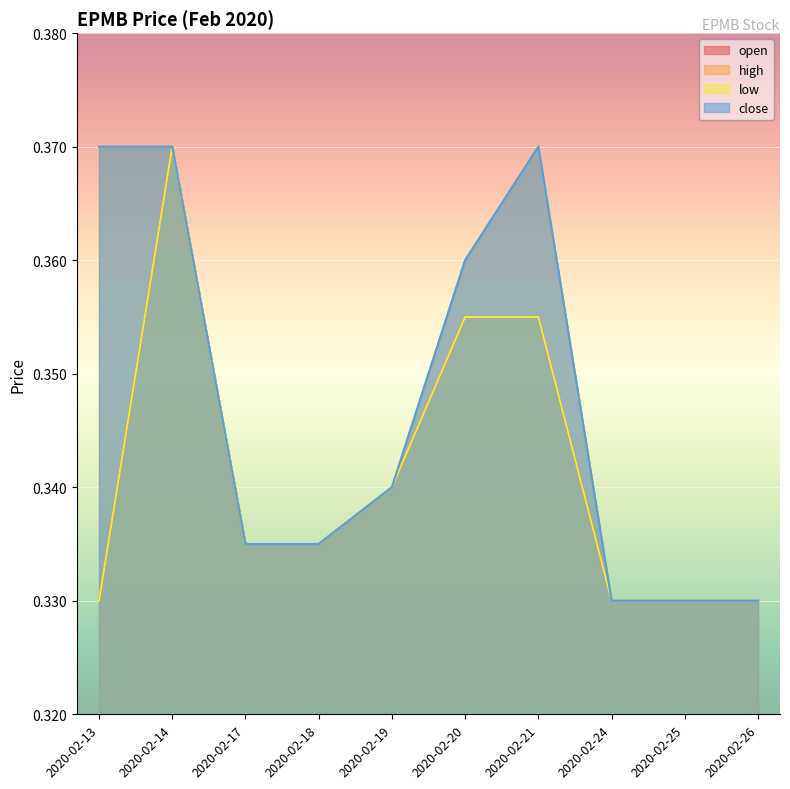

How many lines are shown in the chart?

4